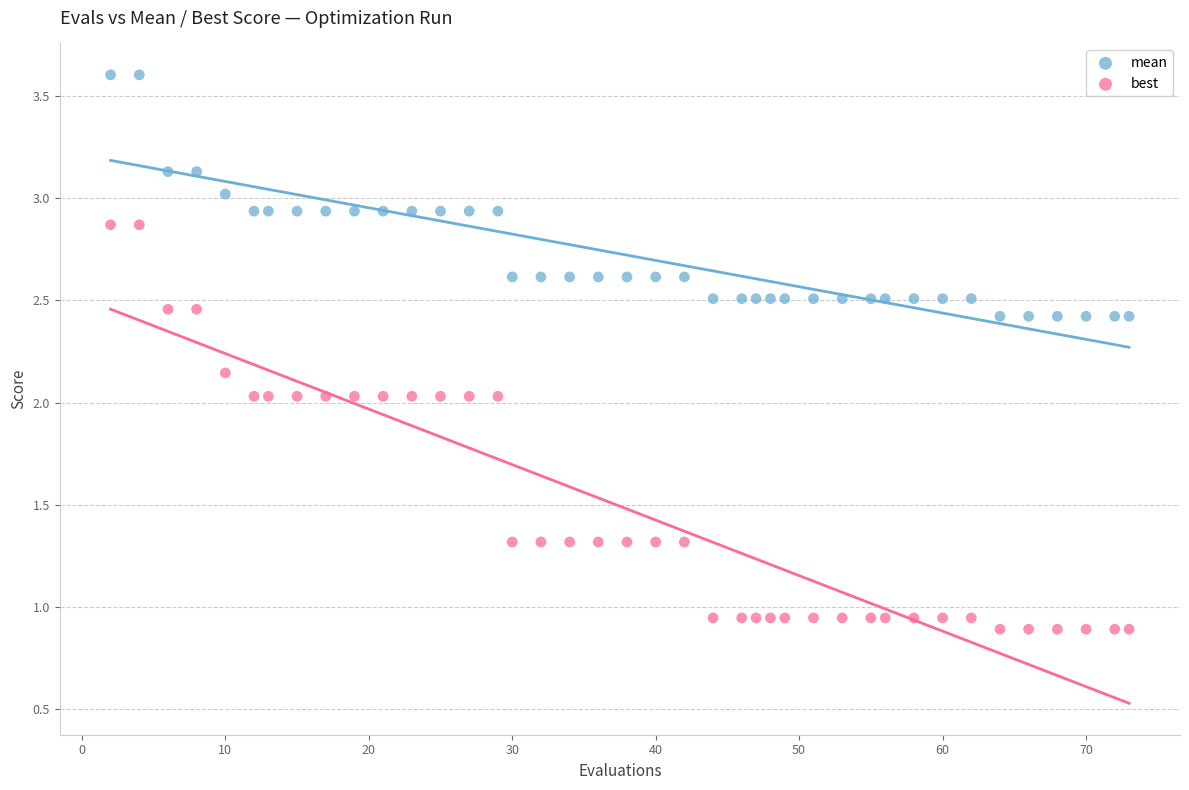

Which series contains the highest Y value?

mean